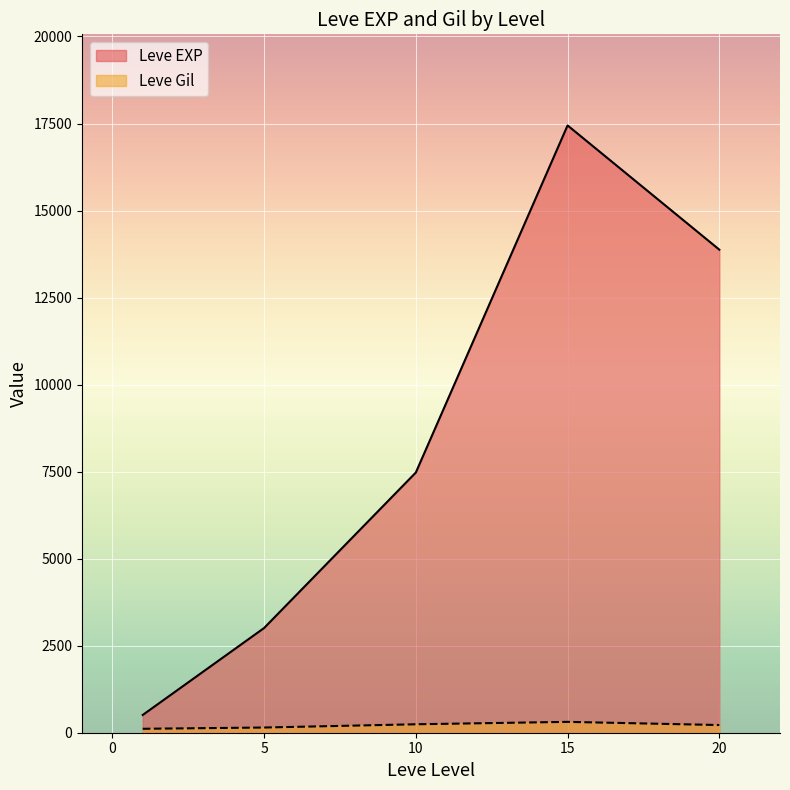

Rank the series by their maximum value, from highest to lowest.

Leve EXP, Leve Gil